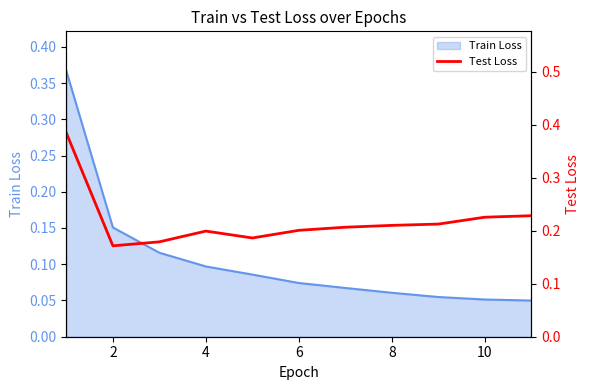

The chart shows a value of 0.3 at 2. True or false?

False